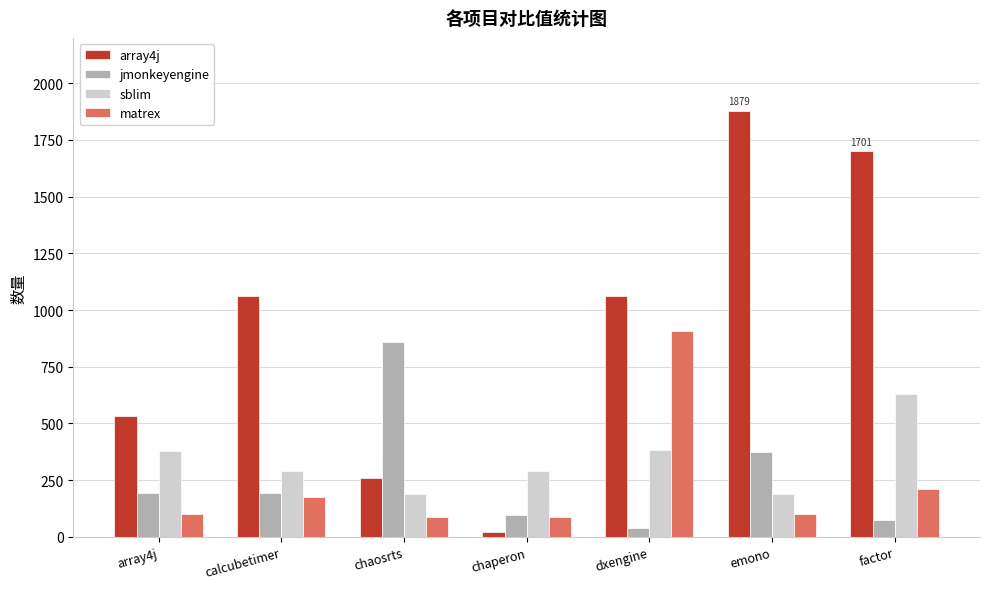

What is the difference between the maximum and minimum values in the sblim series?

443.5